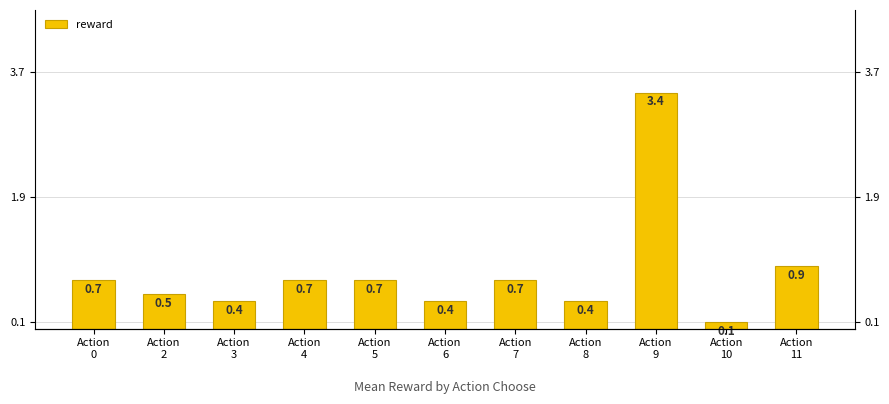

What is the maximum value shown in the chart?

3.4